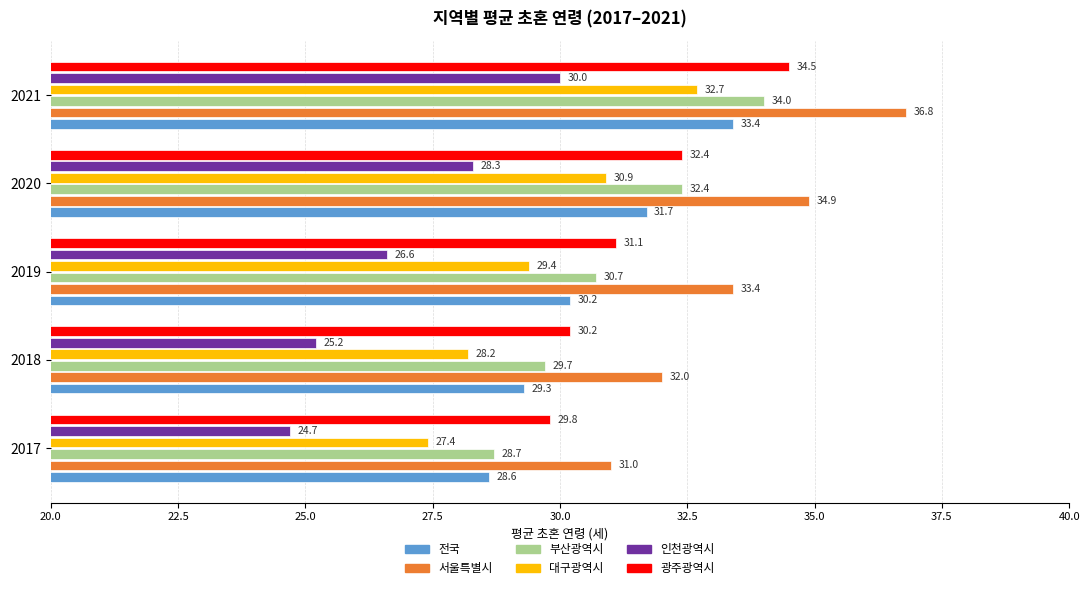

Is it true that 서울특별시 equals 32.0 at 2018?

True